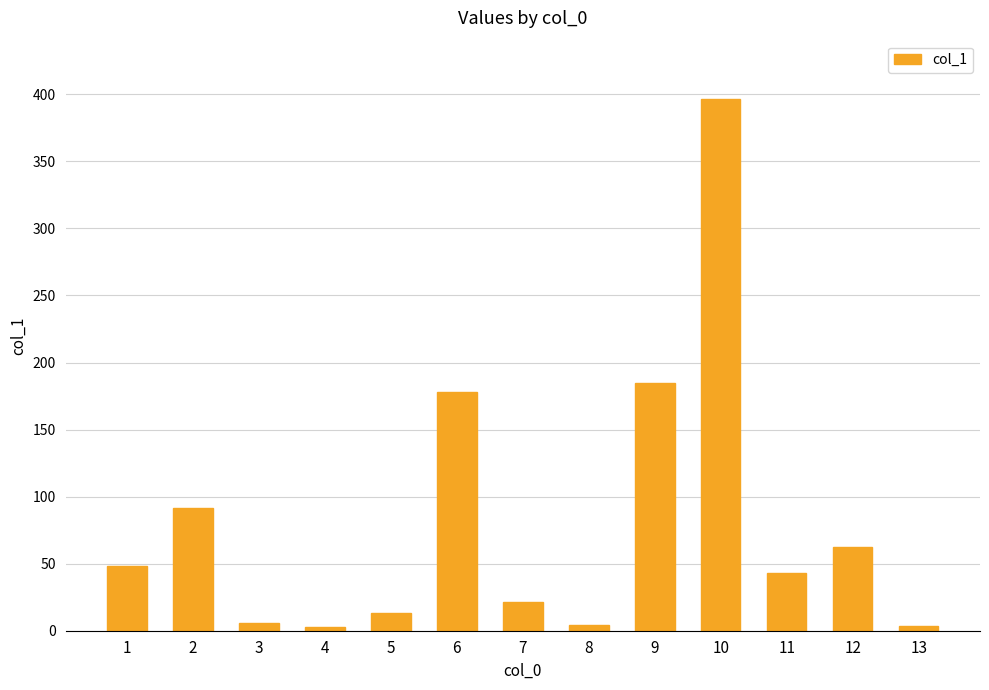

How many data points are less than 43?

6